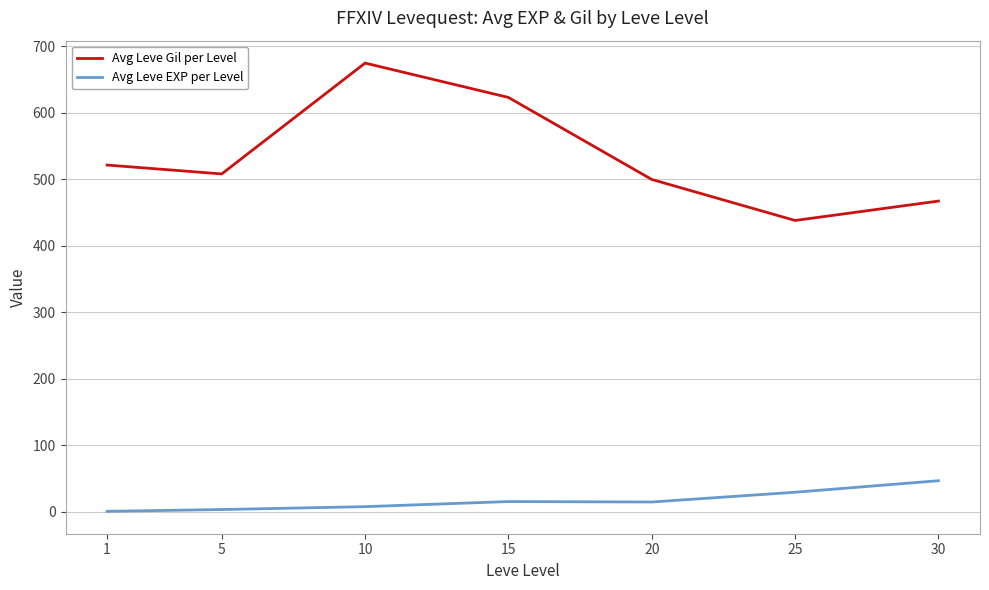

True or false: Avg Leve EXP per Level and Avg Leve Gil per Level intersect in this chart.

False